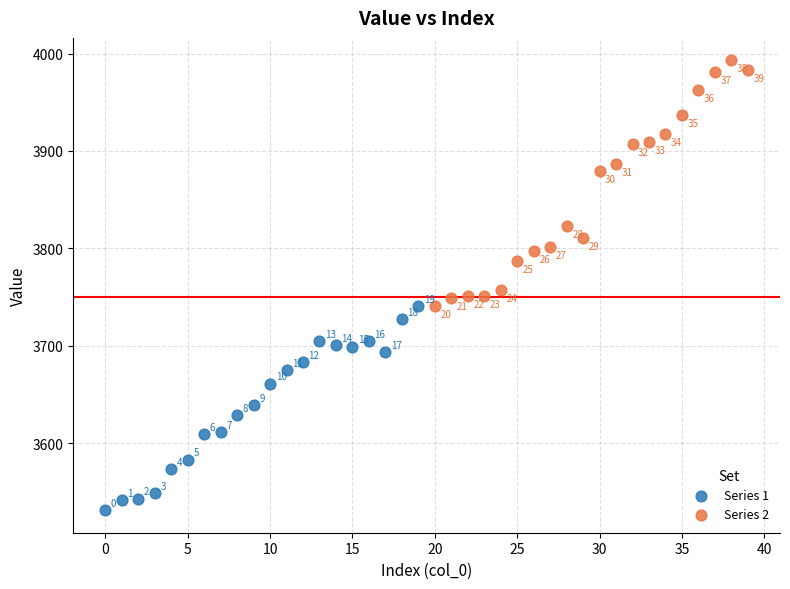

Which series has the largest Y range (max minus min)?

Series 2